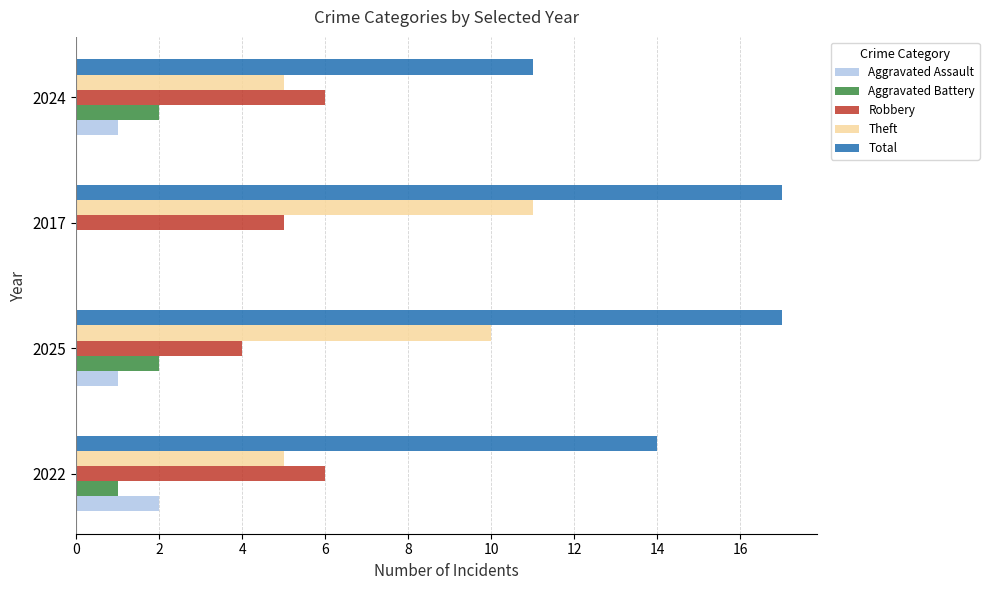

What are all the series names shown in the legend?

Aggravated Assault, Aggravated Battery, Robbery, Theft, Total